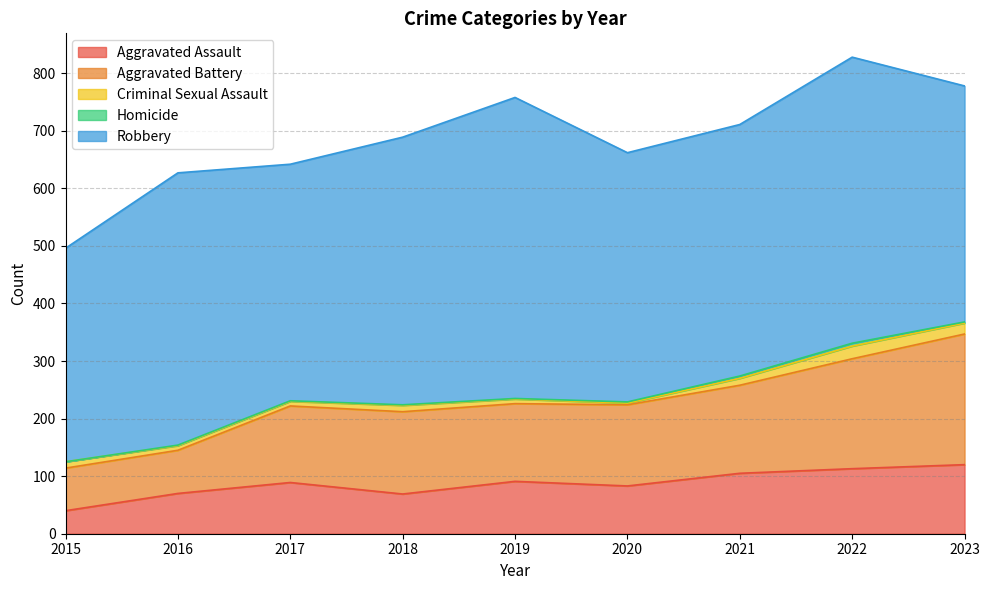

Which has a higher value, 2017 or 2021?

2021